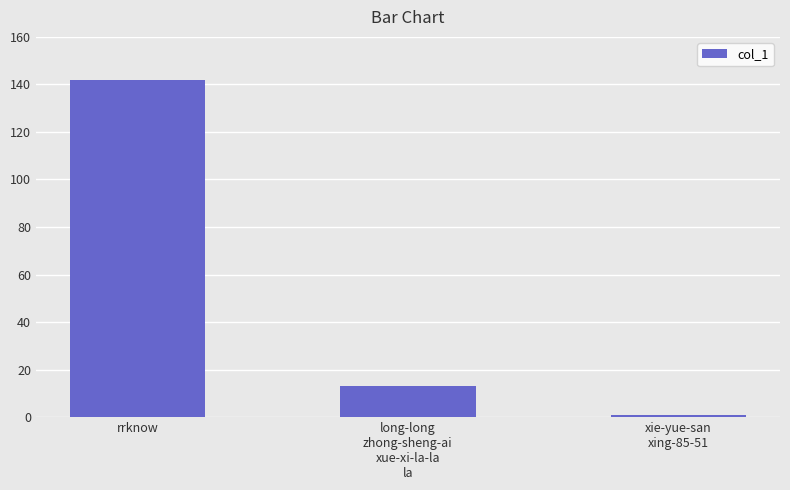

The chart shows a value of 6 at long-long
zhong-sheng-ai
xue-xi-la-la
la. True or false?

False